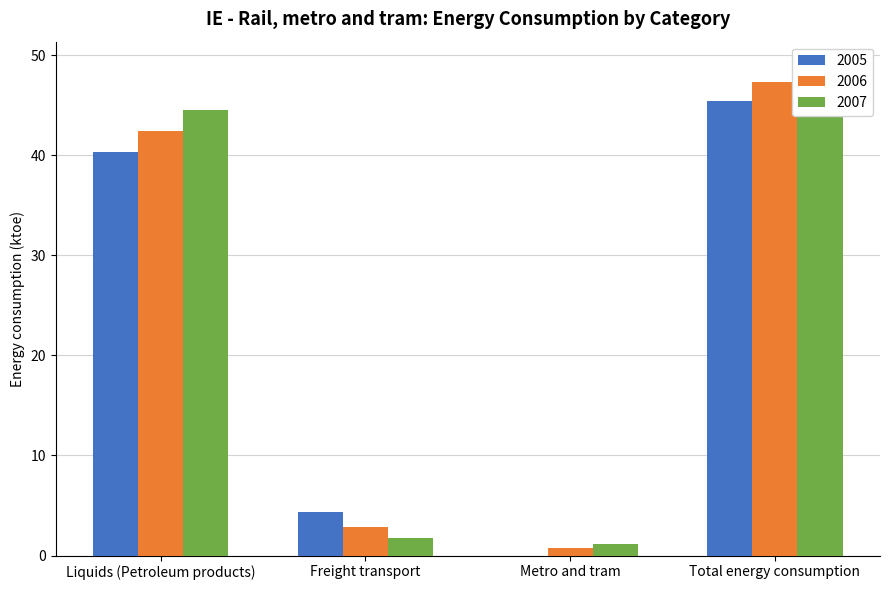

Between Liquids (Petroleum products) and Total energy consumption, which is larger?

Total energy consumption